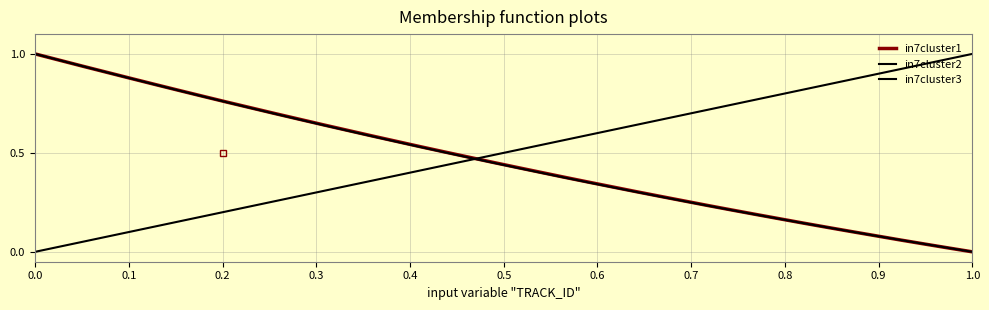

What is the label of the 3rd point from the left?

0.2